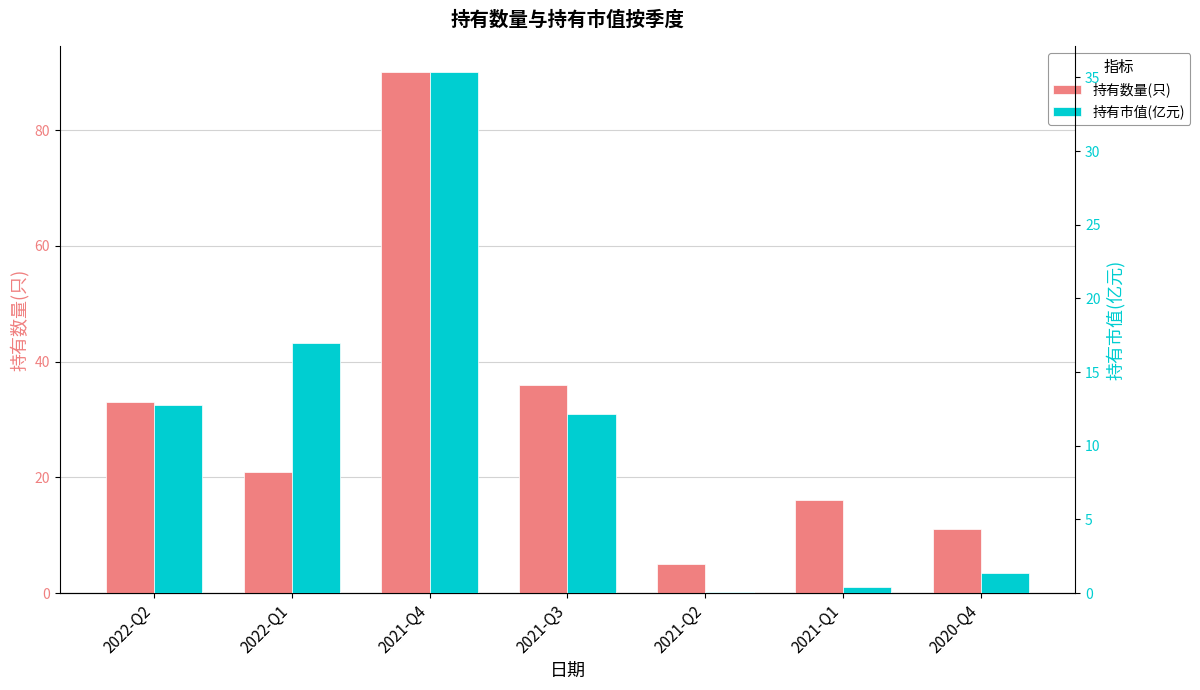

What is the difference between the maximum and minimum values in the 持有数量(只) series?

85.0